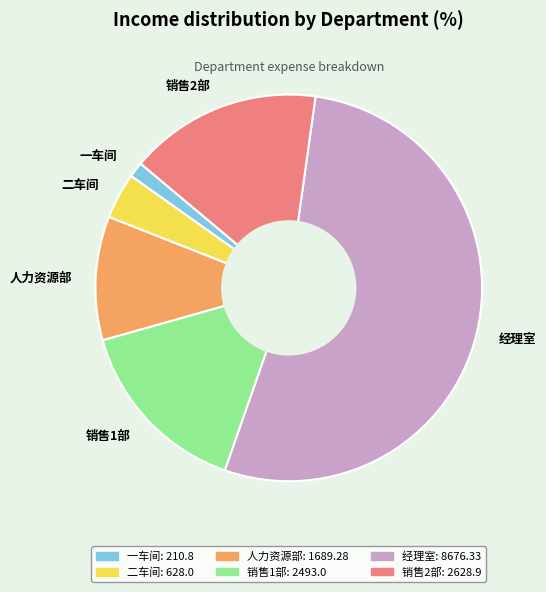

Is it true that 人力资源部 is 10% of the pie?

True